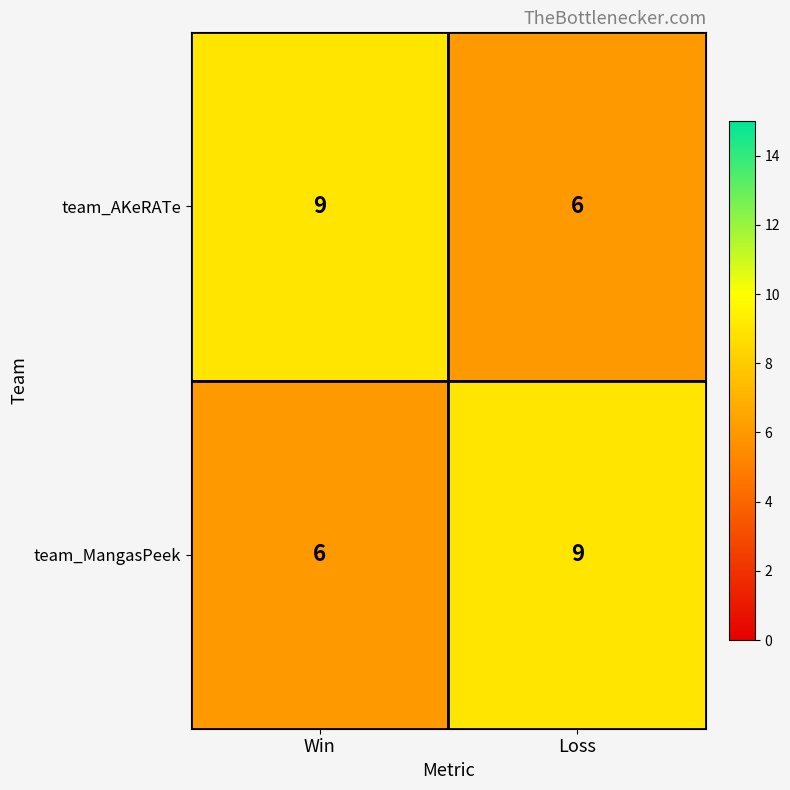

Count the number of categories in the chart.

2